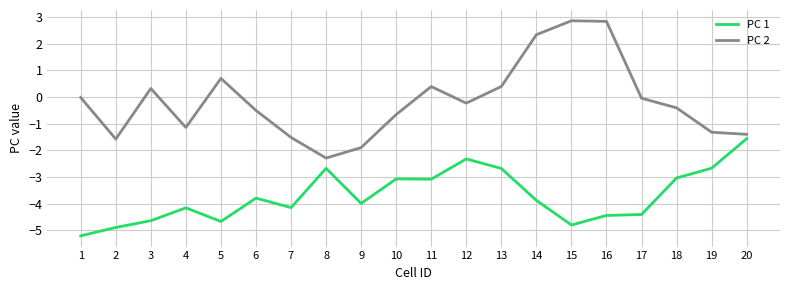

True or false: PC 2 has a value of -1.7 at 4.

False